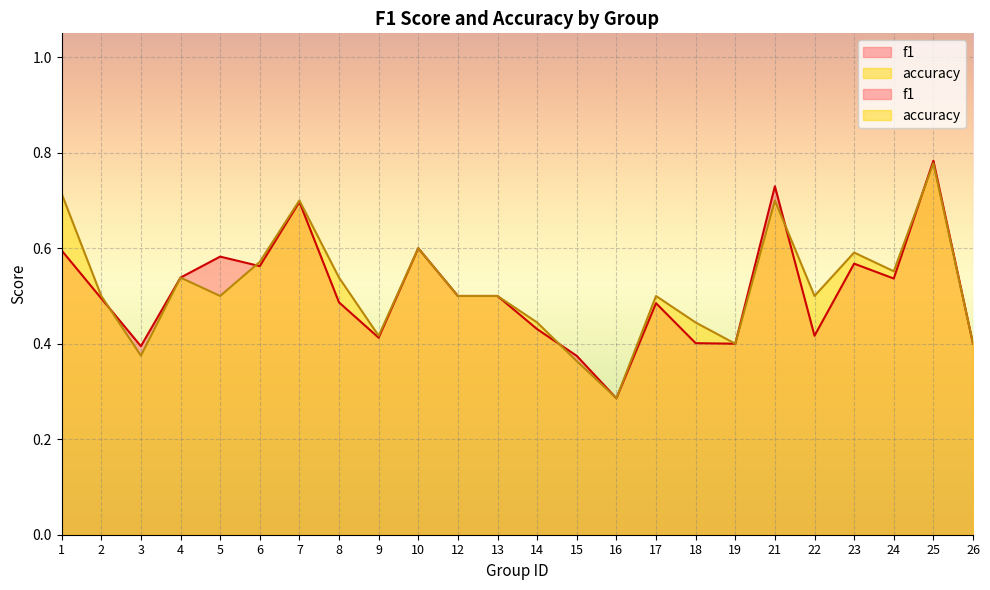

Reading left to right, what are all the values shown in this chart?

f1: 0.6	0.5	0.4	0.5	0.6	0.6	0.7	0.5	0.4	0.6	0.5	0.5	0.4	0.4	0.3	0.5	0.4	0.4	0.7	0.4	0.6	0.5	0.8	0.4
accuracy: 0.7	0.5	0.4	0.5	0.5	0.6	0.7	0.5	0.4	0.6	0.5	0.5	0.4	0.4	0.3	0.5	0.4	0.4	0.7	0.5	0.6	0.6	0.8	0.4